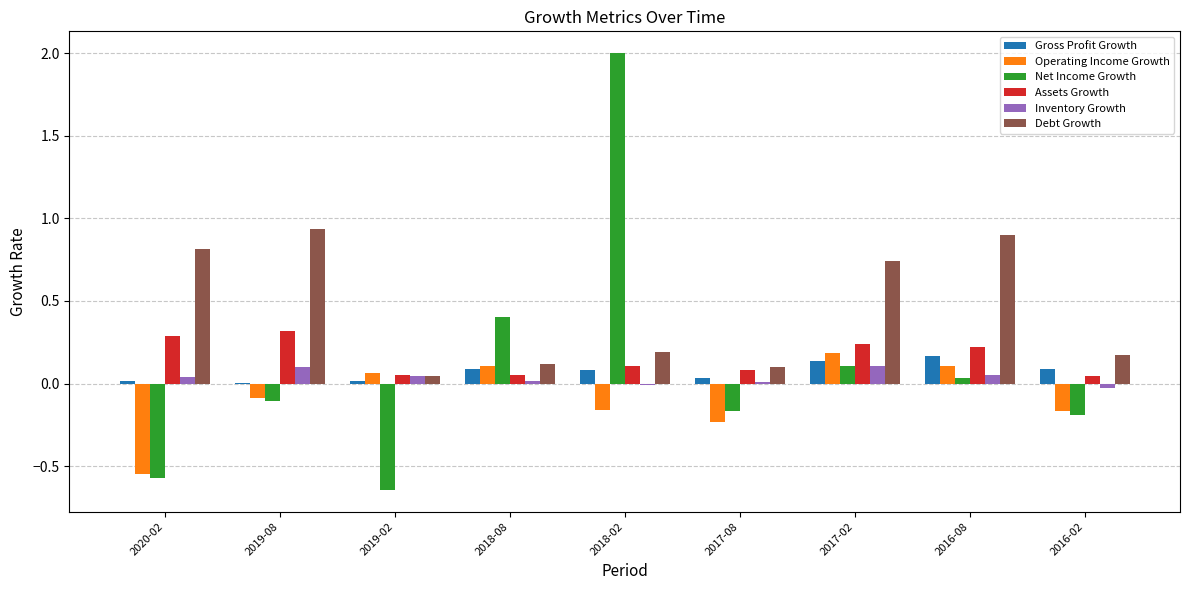

True or false: Gross Profit Growth has a value of 0.0 at 2020-02.

True